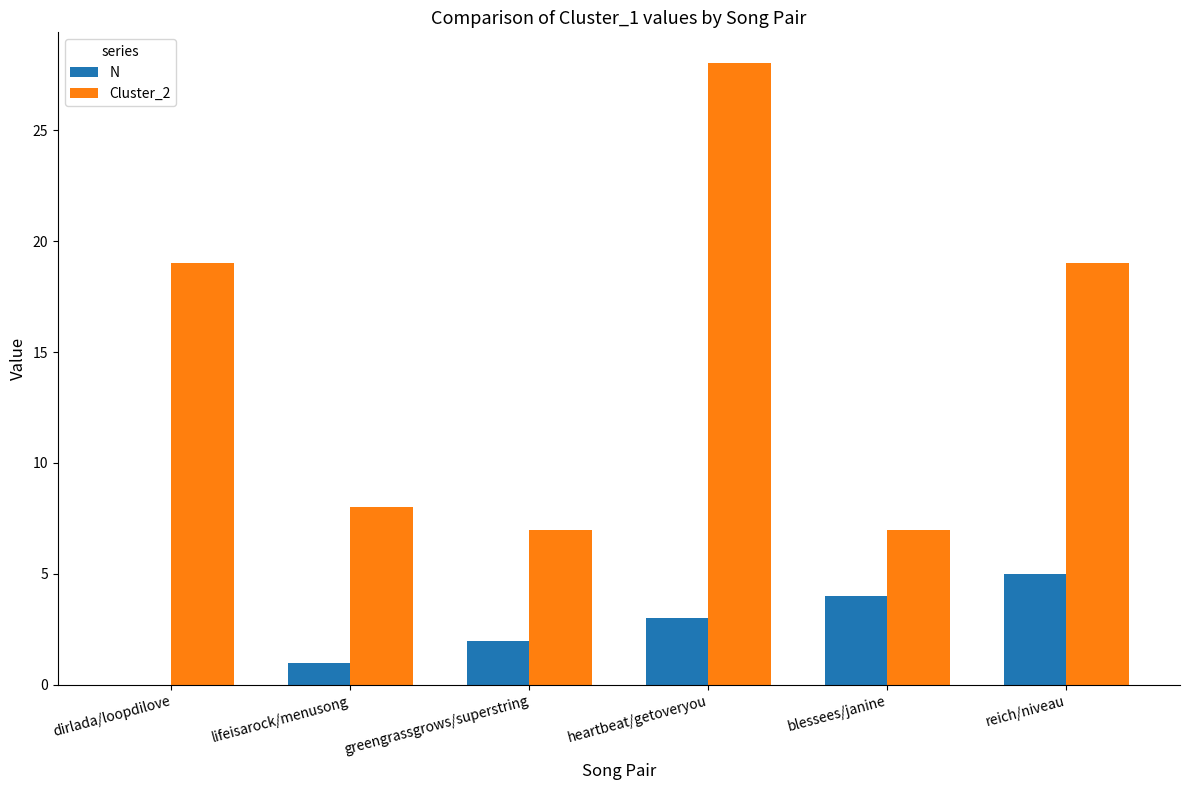

Which category has the highest value in the N series?

reich/niveau